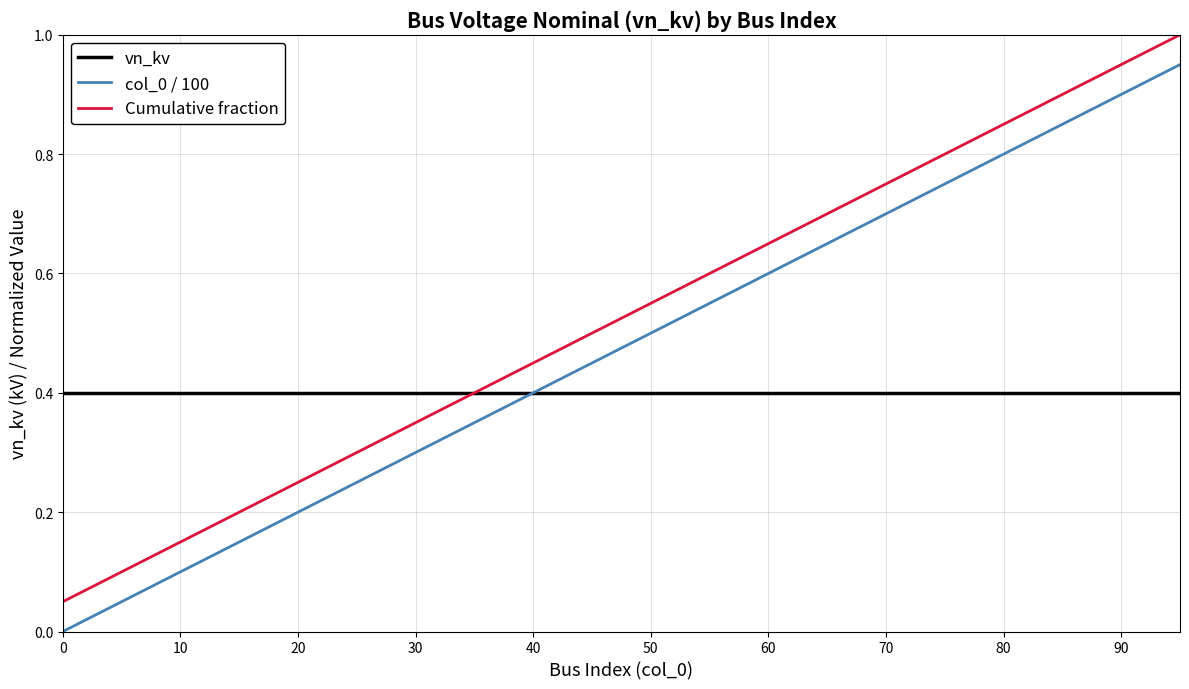

What is the greatest value displayed?

1.0